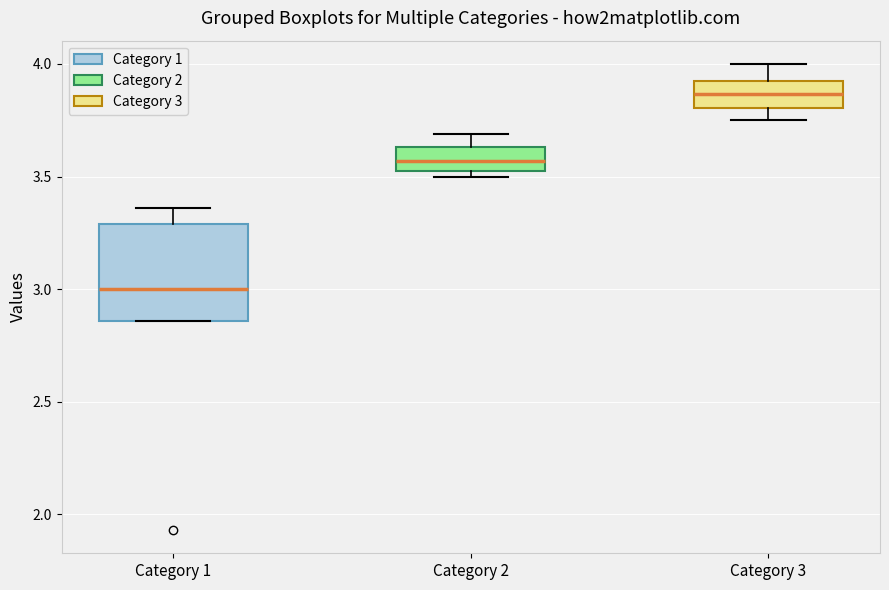

Which box is the tallest, from its lower edge to its upper edge?

Category 1